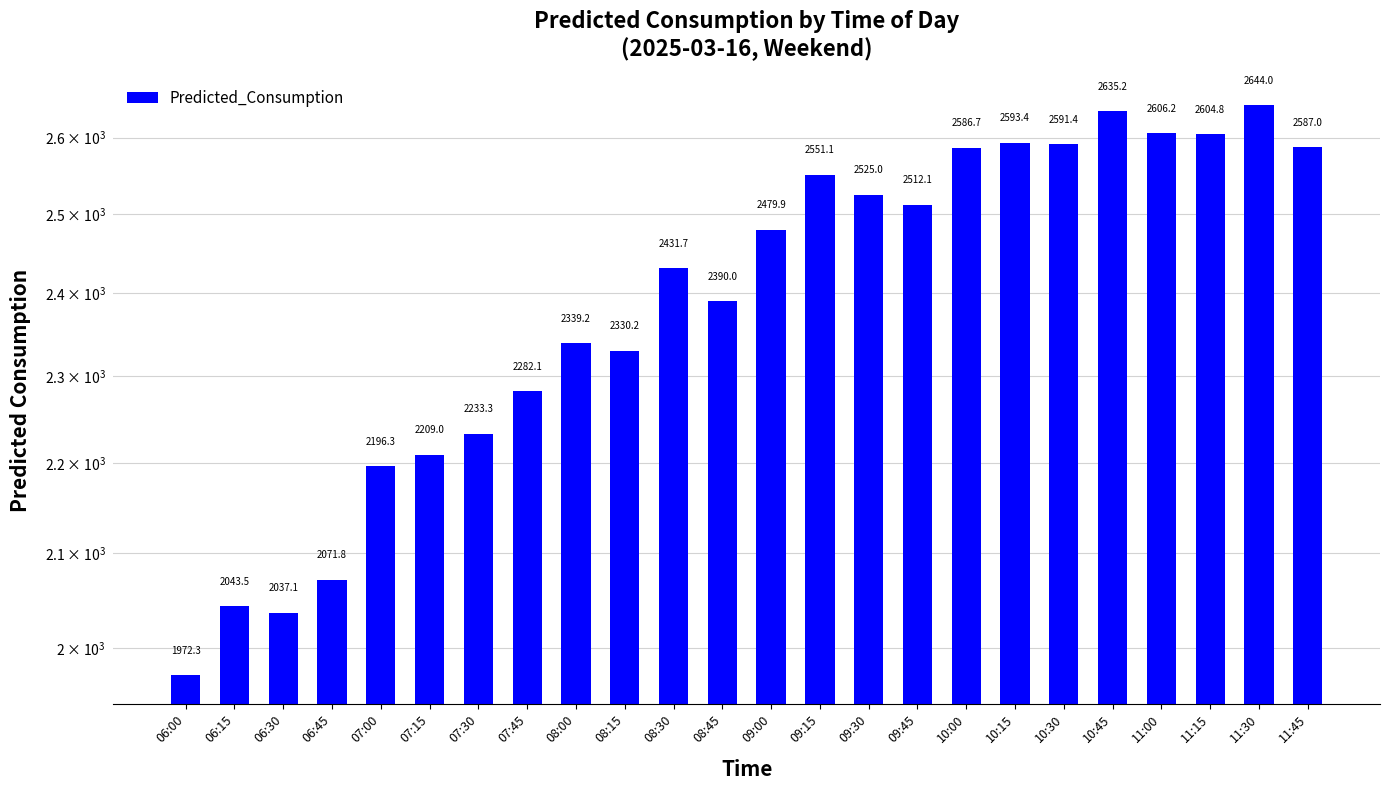

What is the label of the 3rd bar from the left?

06:30